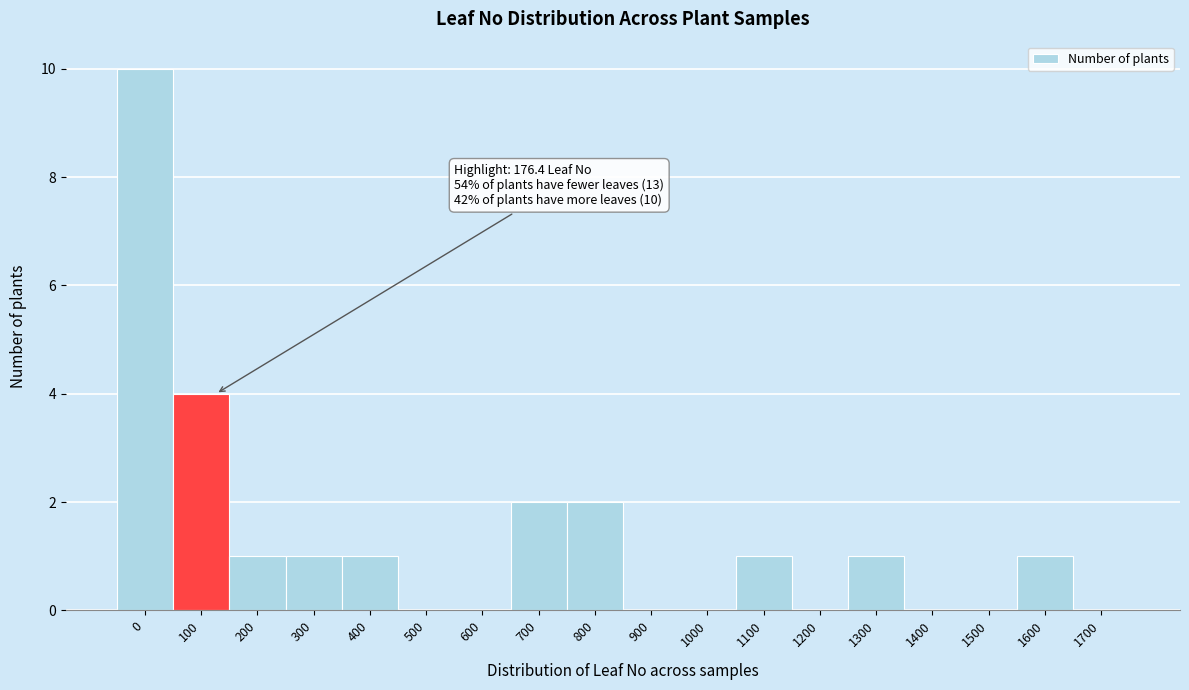

Reading left to right, what are all the values shown in this chart?

0=10	100=4	200=1	300=1	400=1	500=0	600=0	700=2	800=2	900=0	1000=0	1100=1	1200=0	1300=1	1400=0	1500=0	1600=1	1700=0